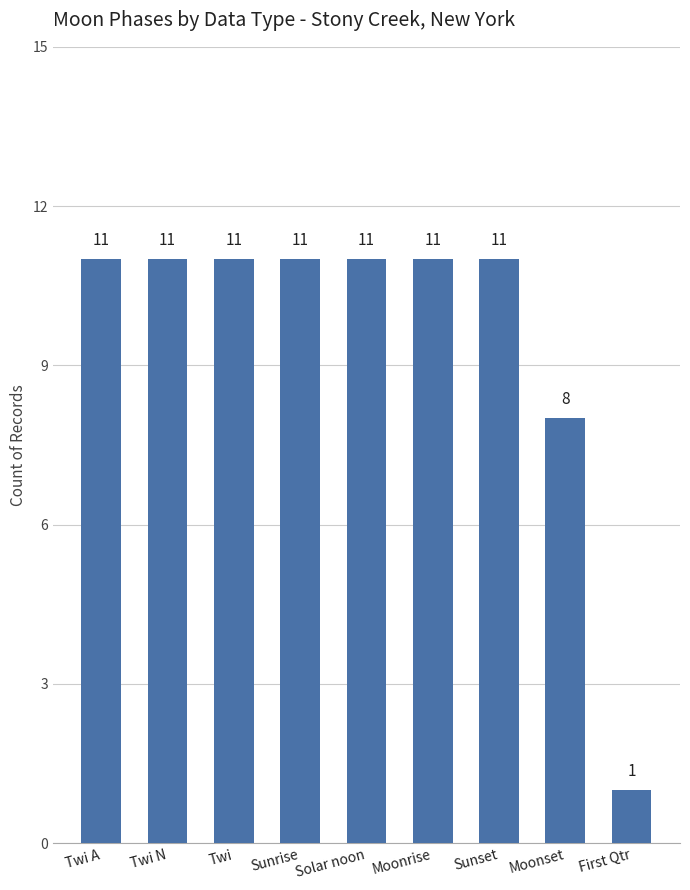

What is the ratio of the value at Sunset to the value at Moonrise?

1.0